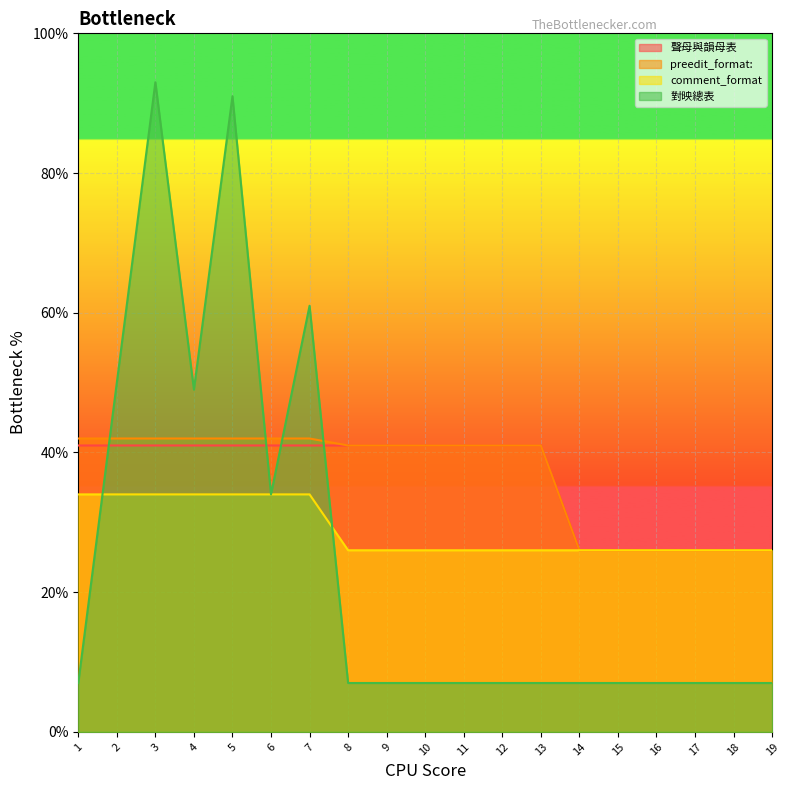

True or false: comment_format has more than 1 interior local peaks.

False